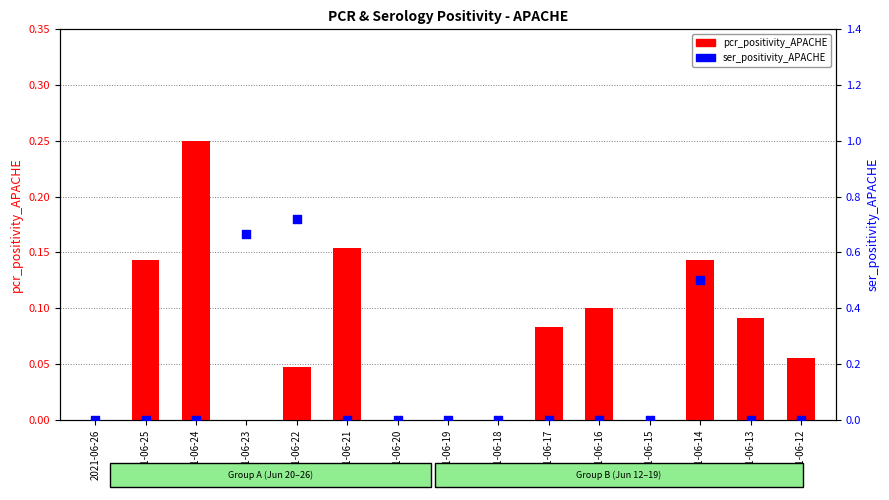

Is the value of pcr_positivity_APACHE at 2021-06-25 greater than the value of ser_positivity_APACHE at 2021-06-13?

Yes